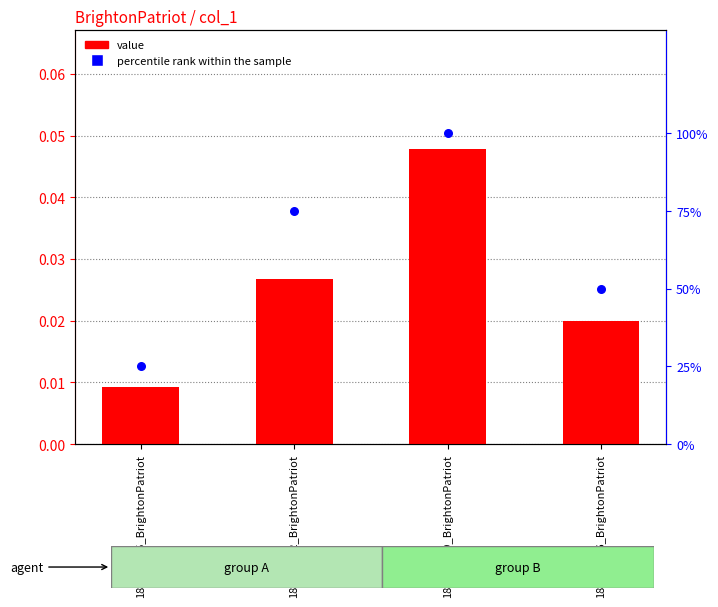

Which series has the largest total across all categories?

percentile rank within the sample